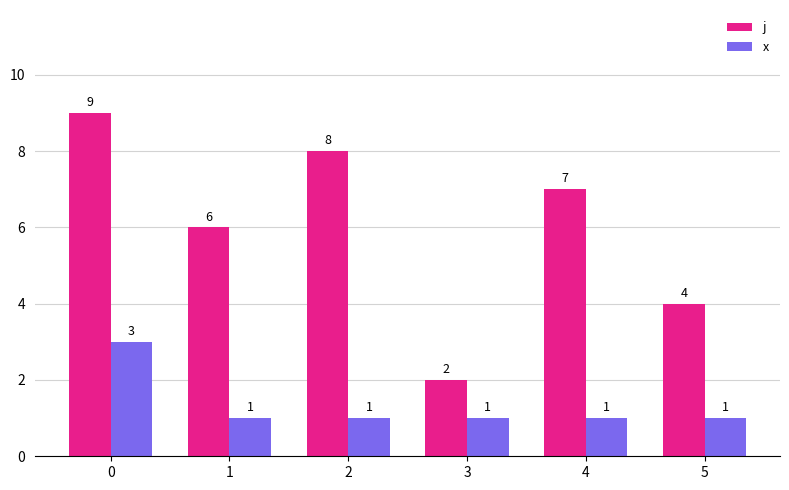

How many data points does each series have?

6